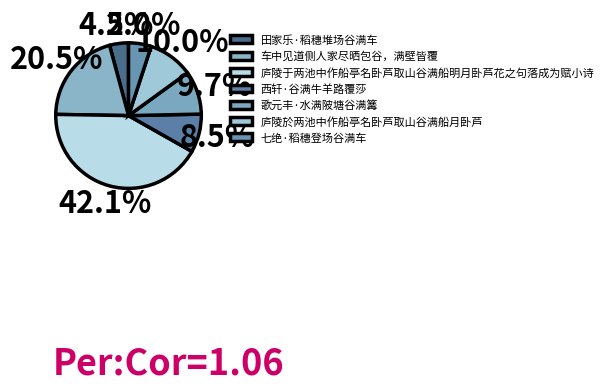

To the nearest percent, what is the difference between the largest and smallest slice percentages?

38%